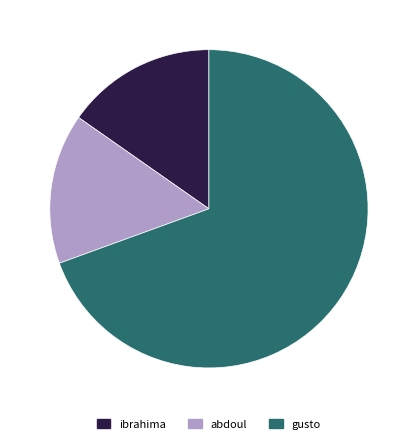

Is the sum of ibrahima and abdoul greater than half?

No